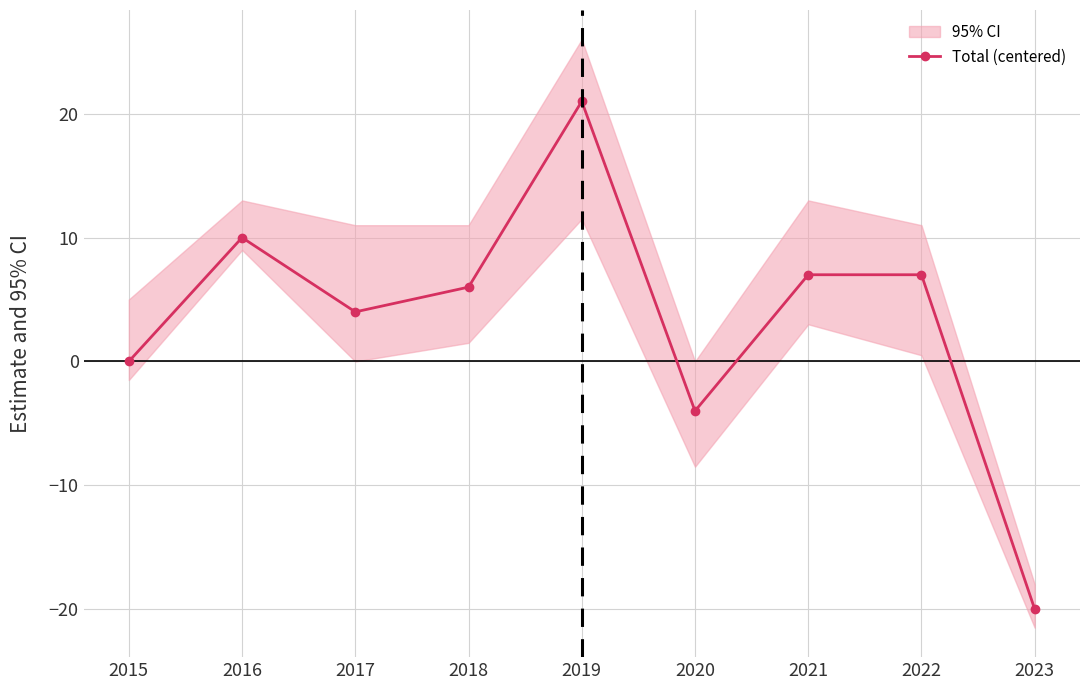

How many values are below zero?

2